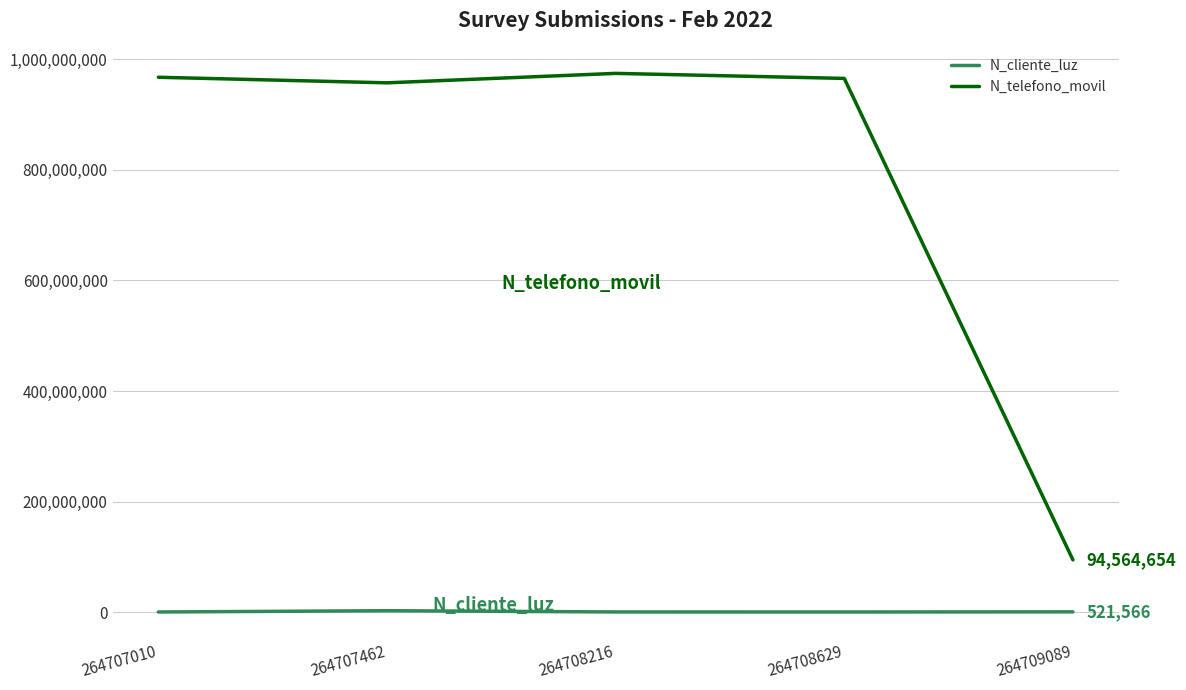

True or false: N_cliente_luz and N_telefono_movil intersect in this chart.

False